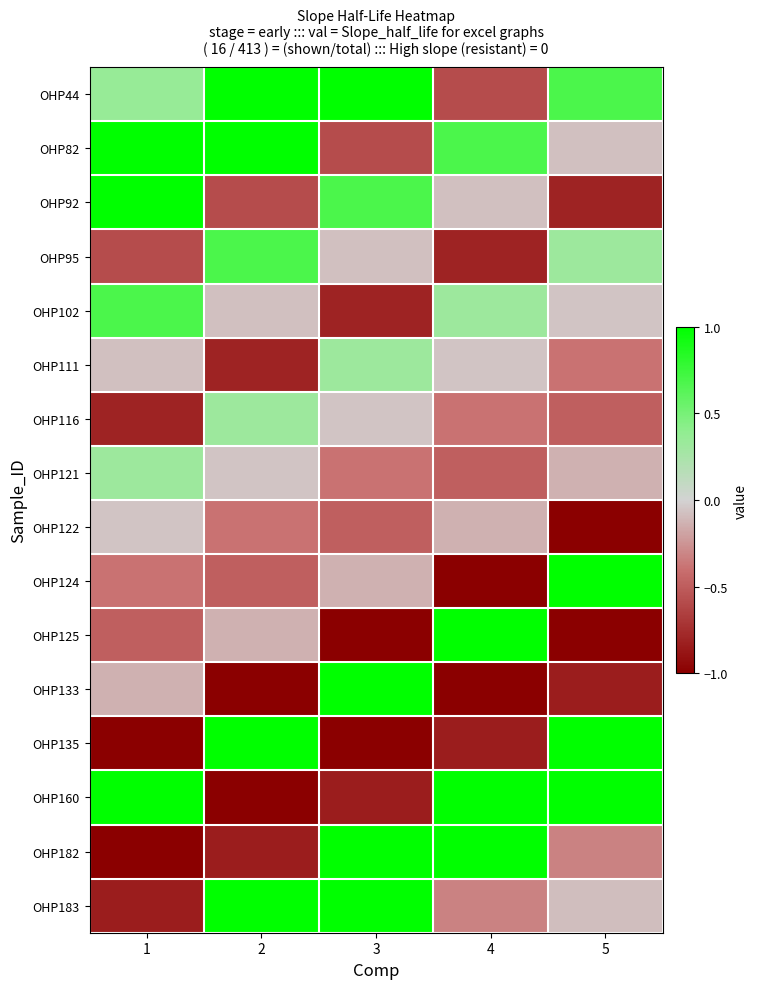

What is the minimum value shown in the chart?

-1.0